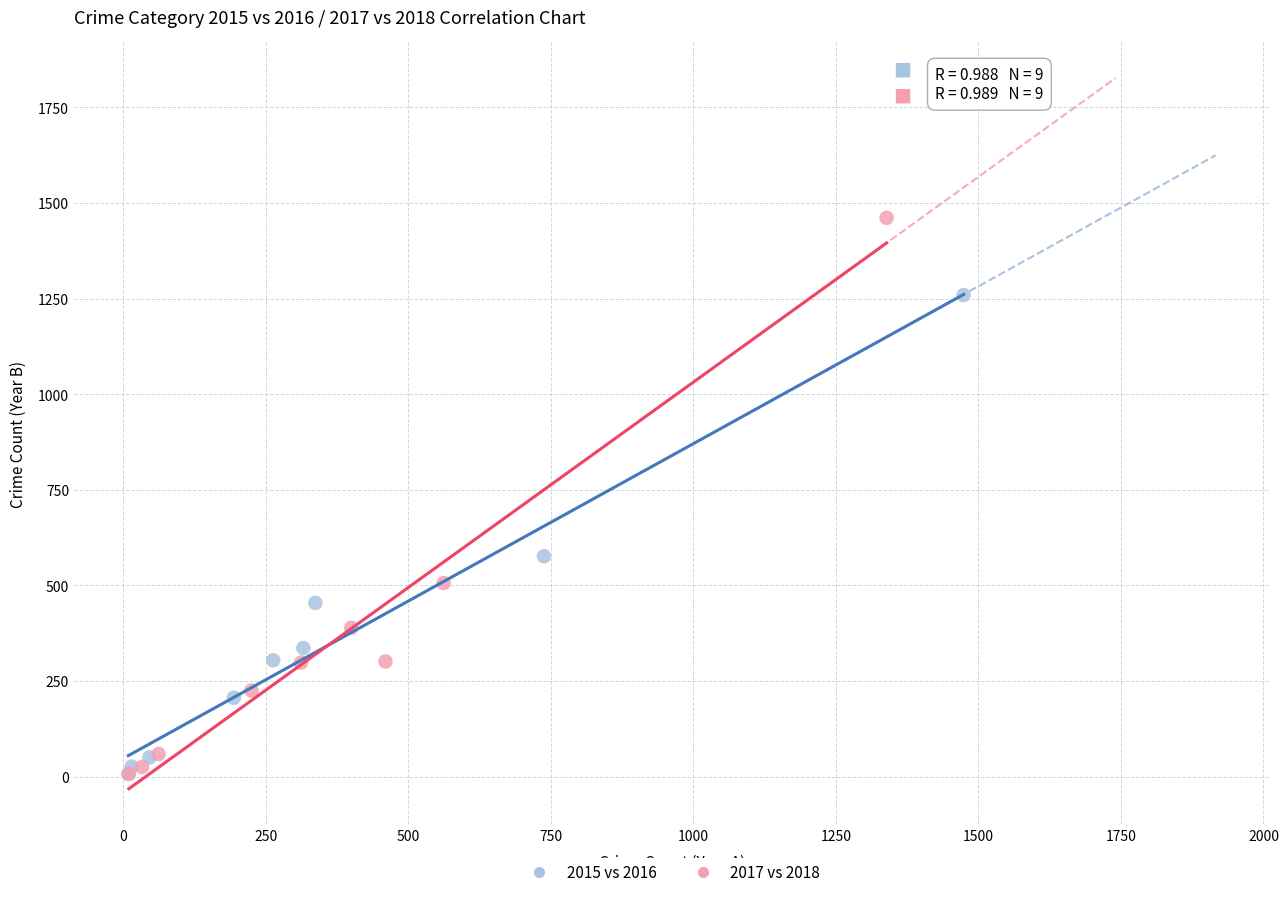

Which series contains the highest Y value?

2017 vs 2018